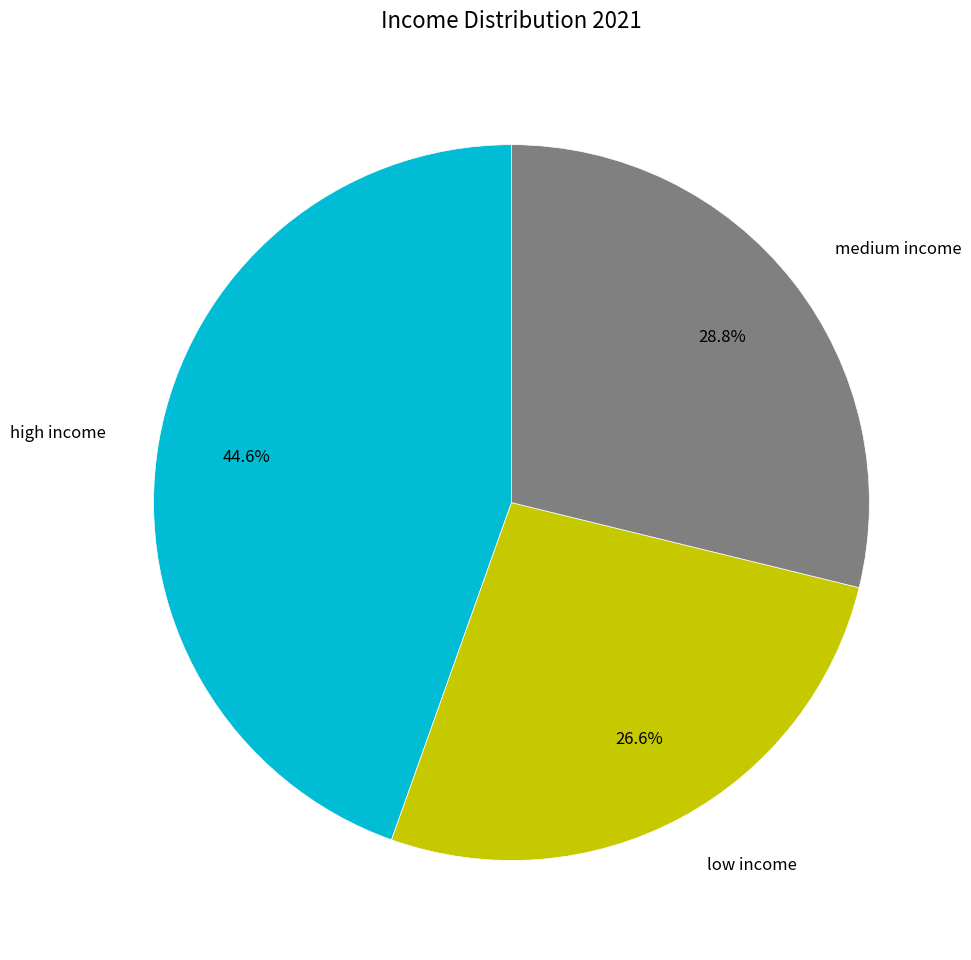

How many segments does this pie chart have?

3